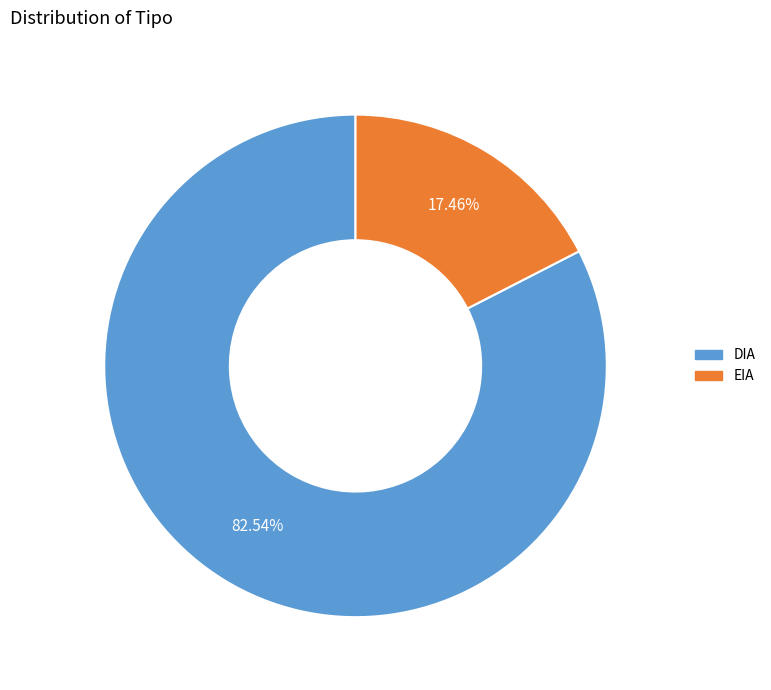

Which slice is the smallest?

EIA